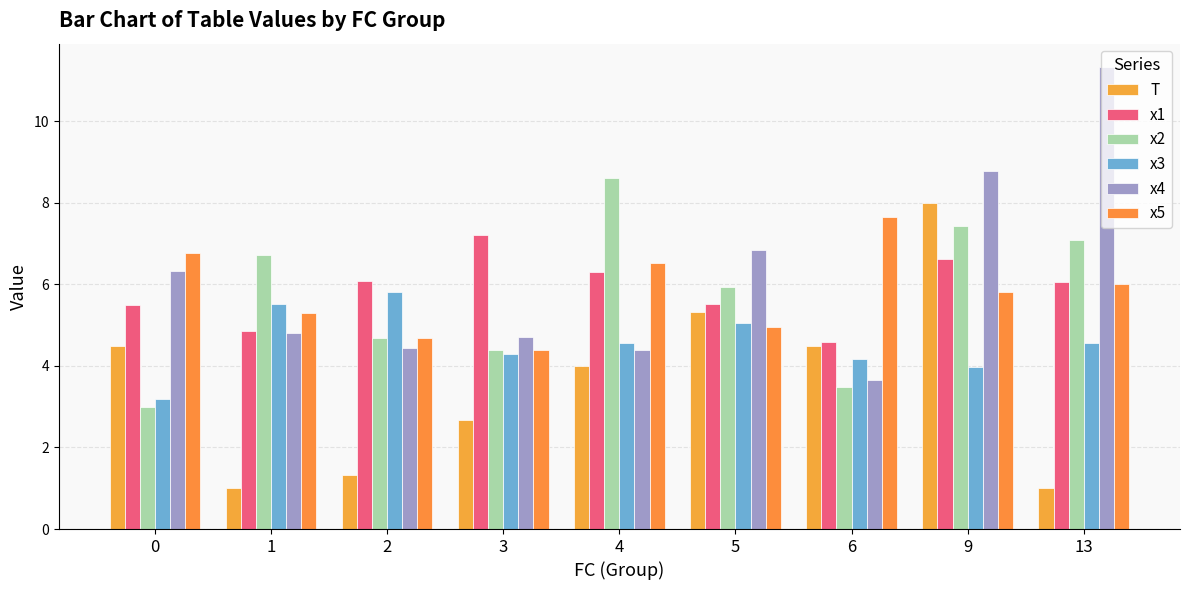

The x4 series shows 4.8 at 1. True or false?

True